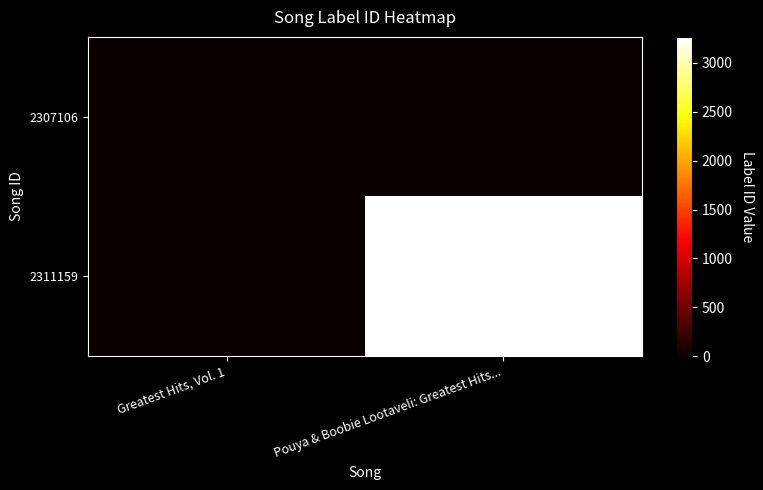

Reading left to right, extract all data points from this chart.

2307106: Greatest Hits, Vol. 1=-1	Pouya & Boobie Lootaveli: Greatest Hits...=0
2311159: Greatest Hits, Vol. 1=0	Pouya & Boobie Lootaveli: Greatest Hits...=3267